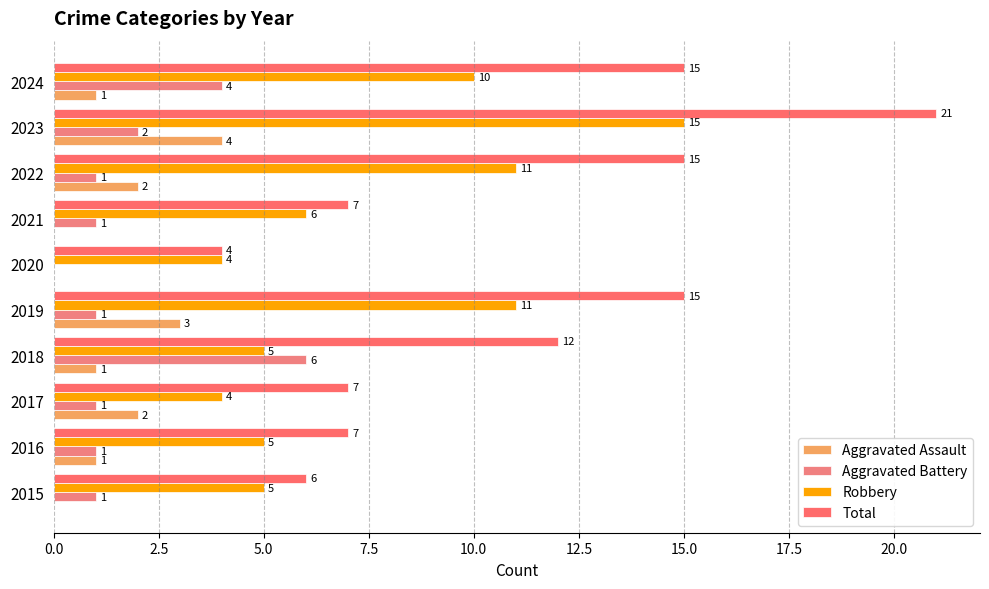

Count the number of categories in the chart.

10